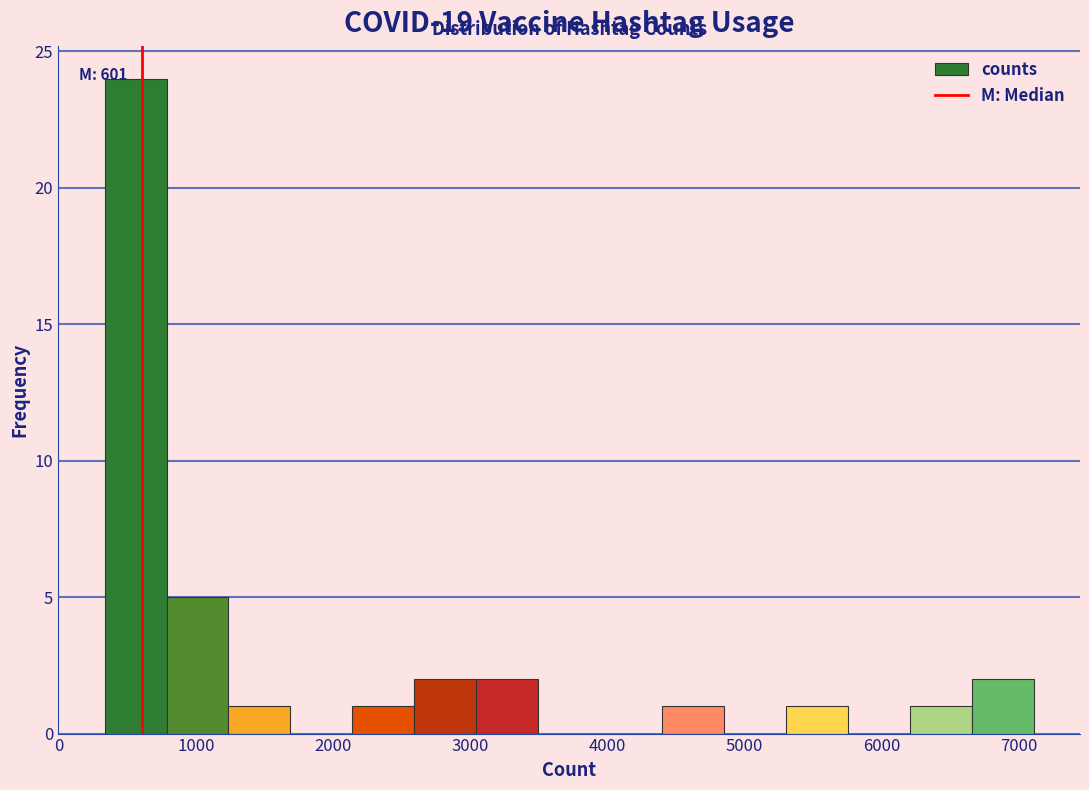

Over which range of the x-axis is the bar tallest?

300 to 800